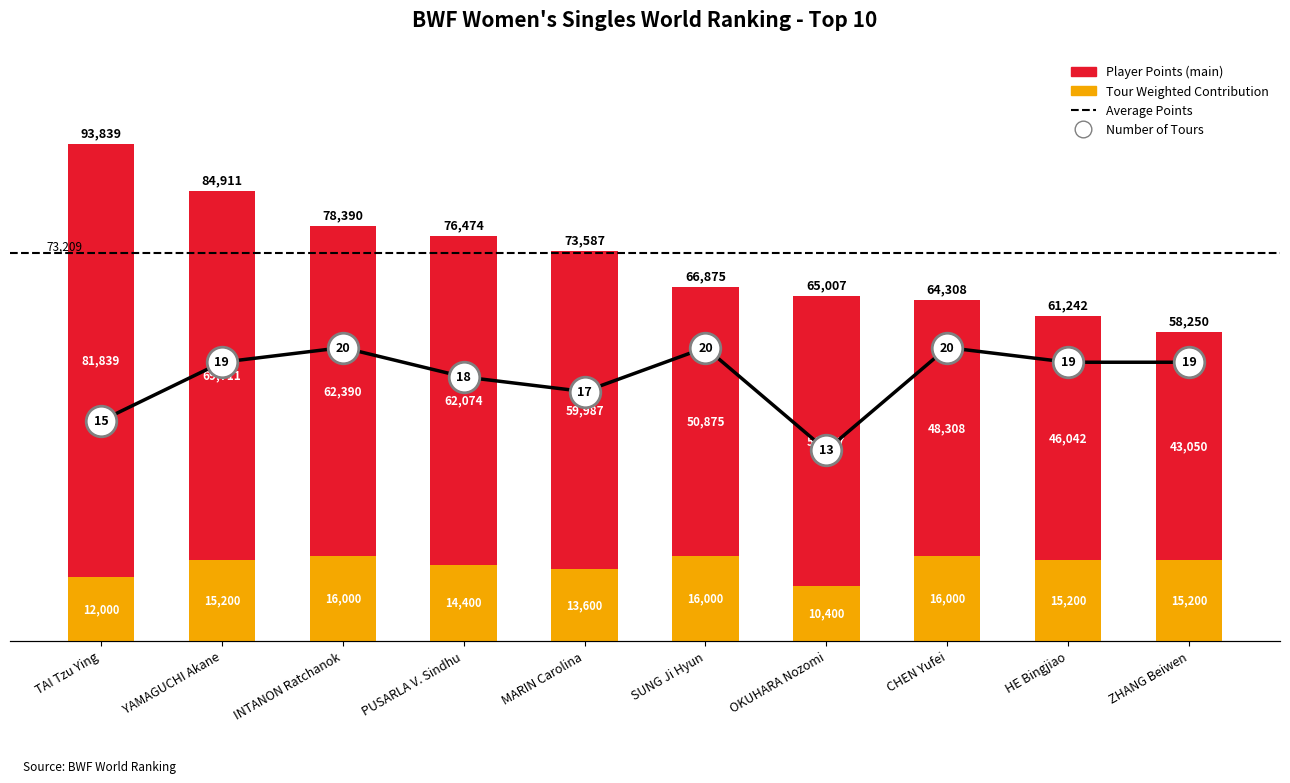

What is the label of the 6th bar from the right?

MARIN Carolina